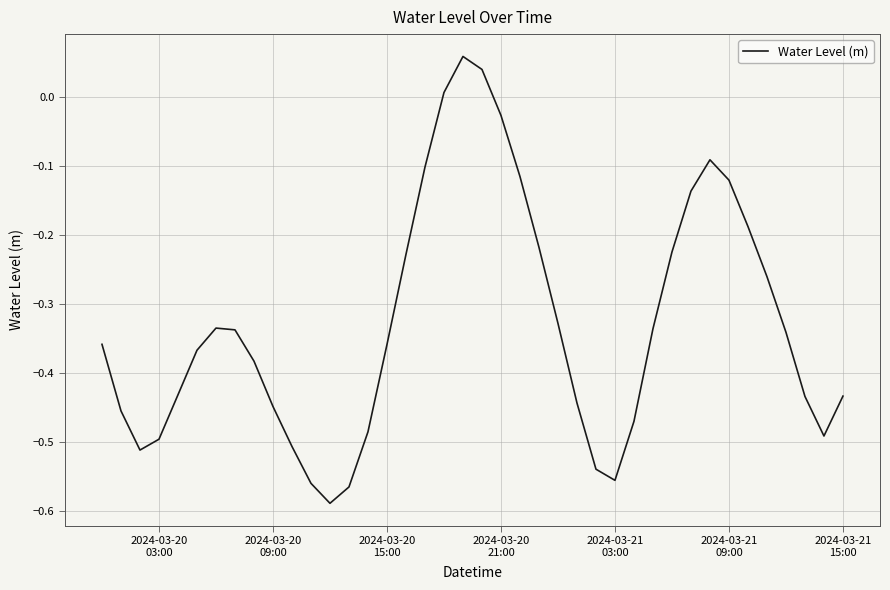

What is the difference between the maximum and minimum values?

0.6